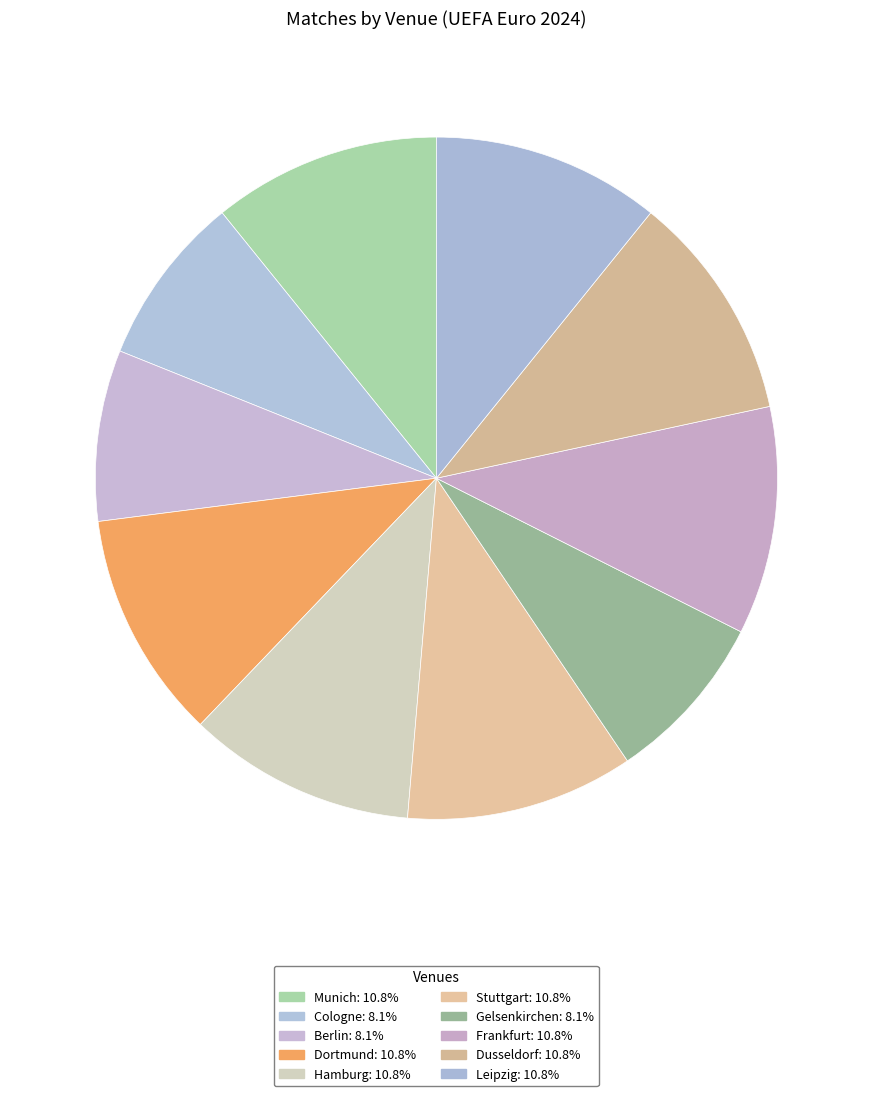

Approximately how many times larger is the value at Hamburg compared to Gelsenkirchen?

1.3